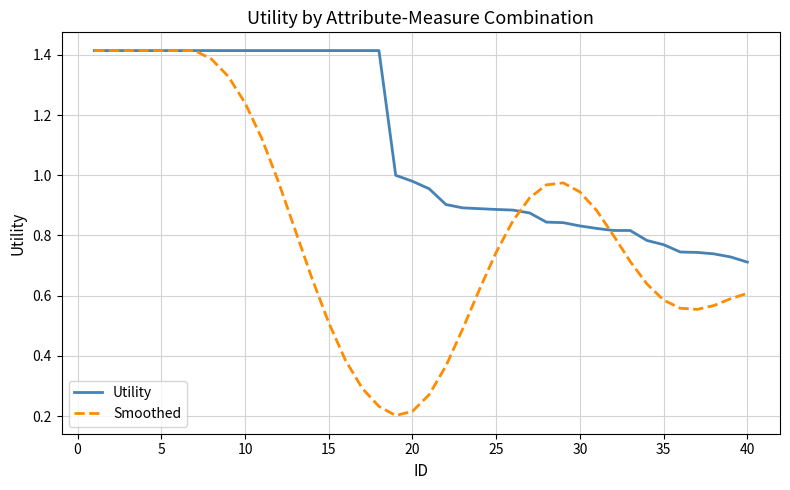

Which series has the widest spread of values?

Smoothed